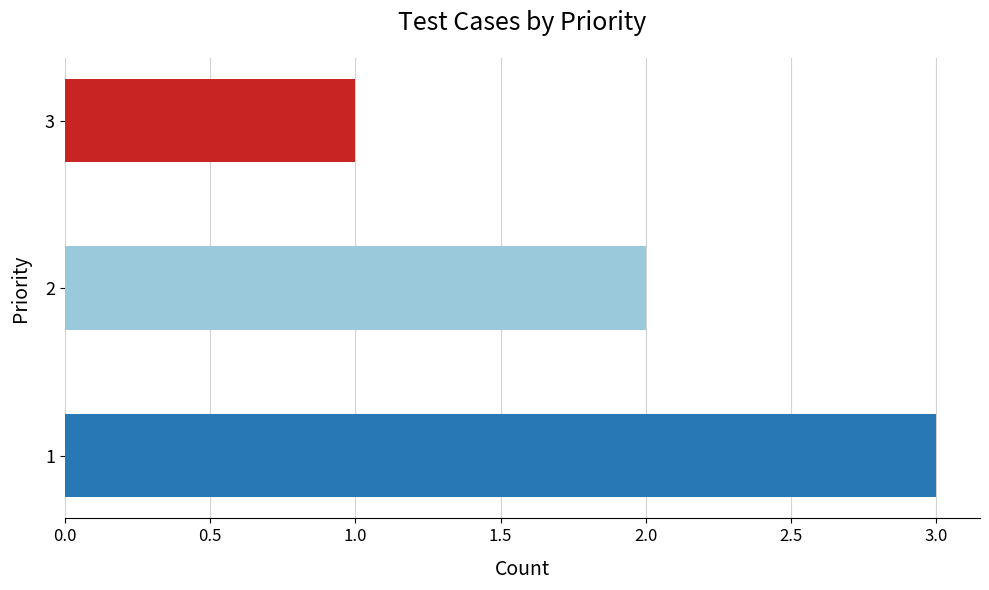

Approximately how many times larger is the value at 3 compared to 1?

0.3